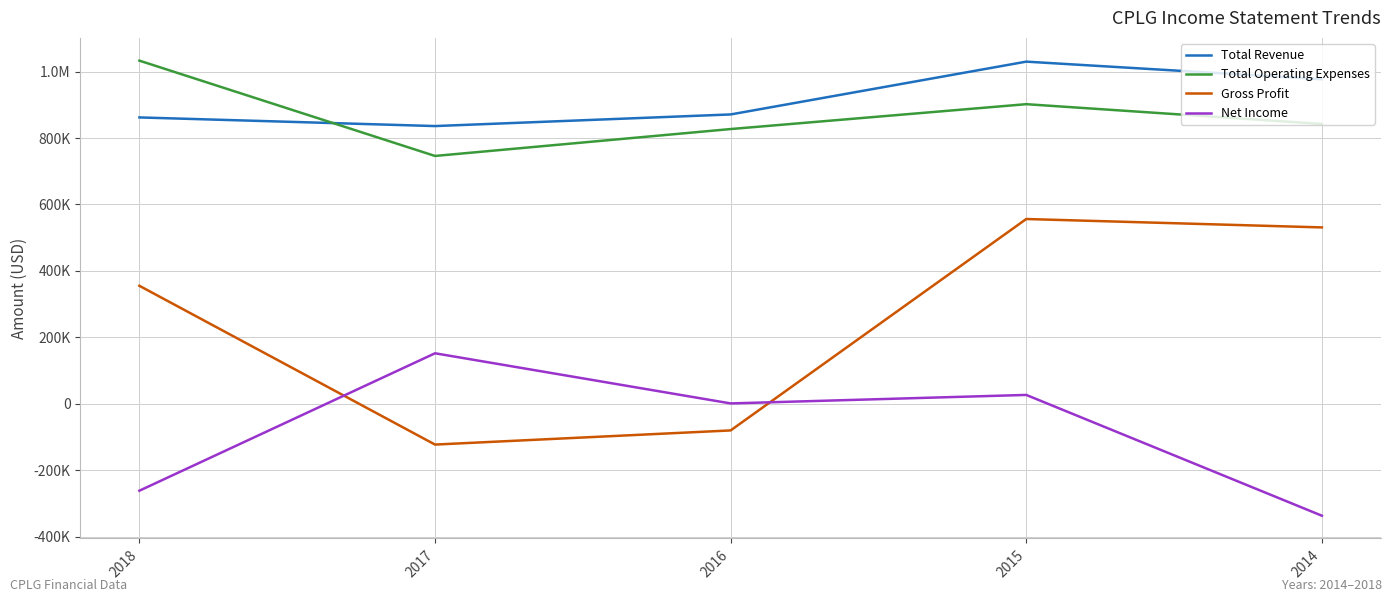

True or false: Total Revenue has a value of 836000 at 2017.

True